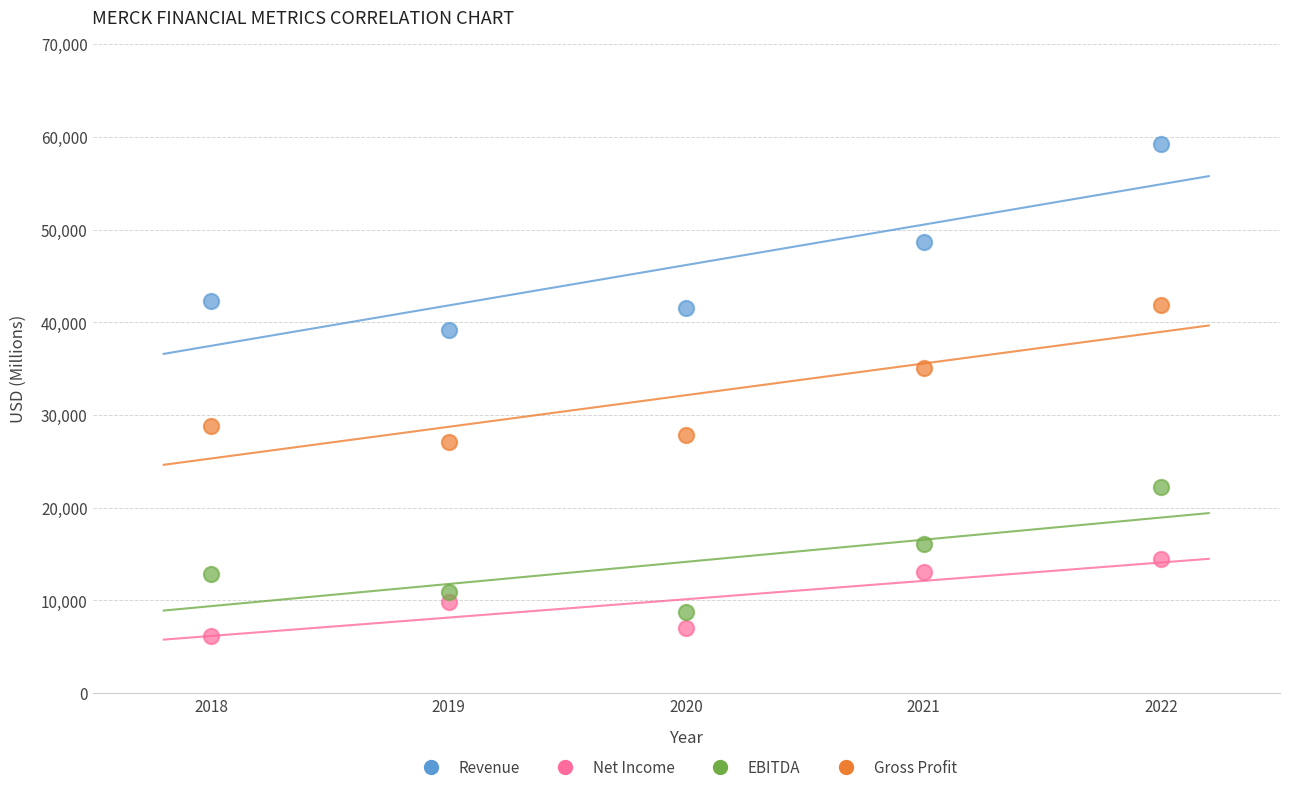

Which series has the largest Y range (max minus min)?

Revenue